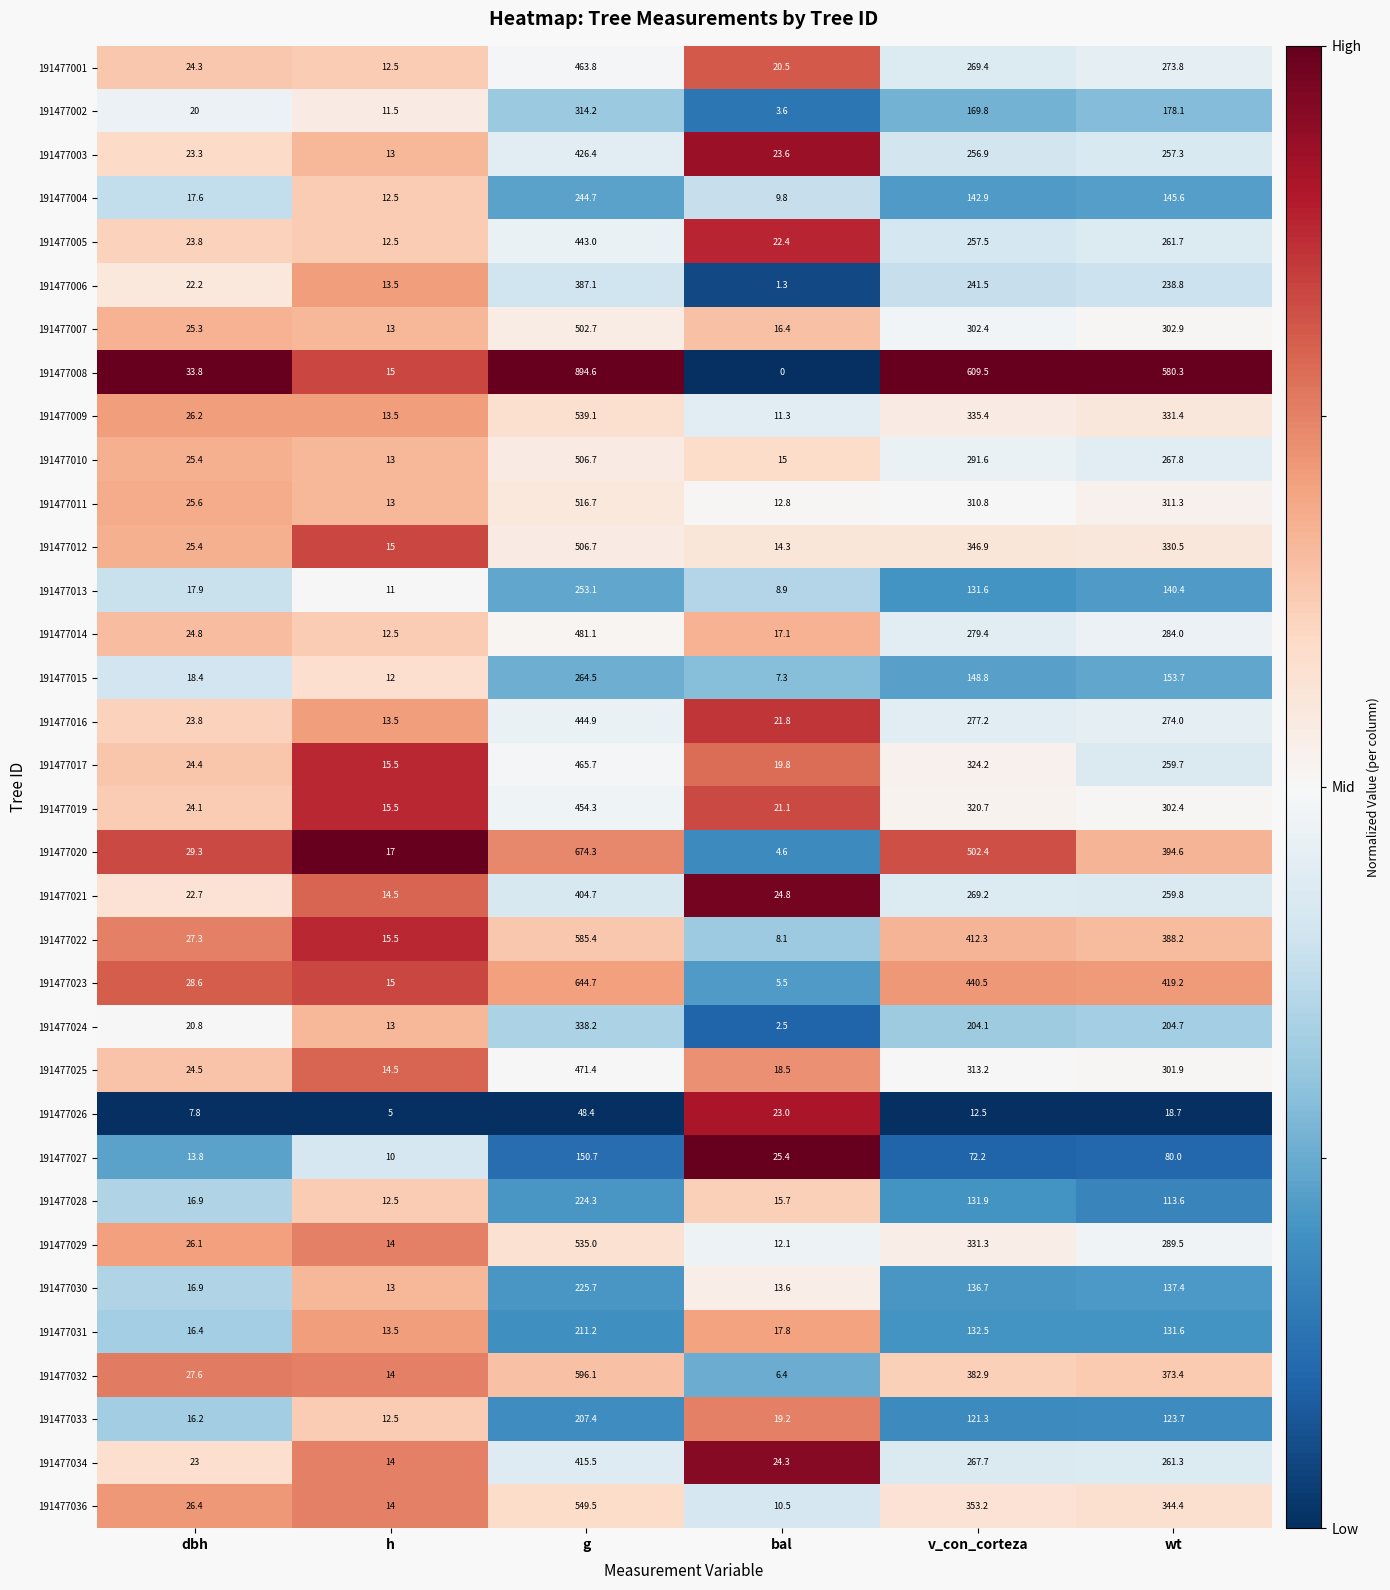

At bal, list the series in order from largest to smallest.

191477027, 191477021, 191477034, 191477003, 191477026, 191477005, 191477016, 191477019, 191477001, 191477017, 191477033, 191477025, 191477031, 191477014, 191477007, 191477028, 191477010, 191477012, 191477030, 191477011, 191477029, 191477009, 191477036, 191477004, 191477013, 191477022, 191477015, 191477032, 191477023, 191477020, 191477002, 191477024, 191477006, 191477008